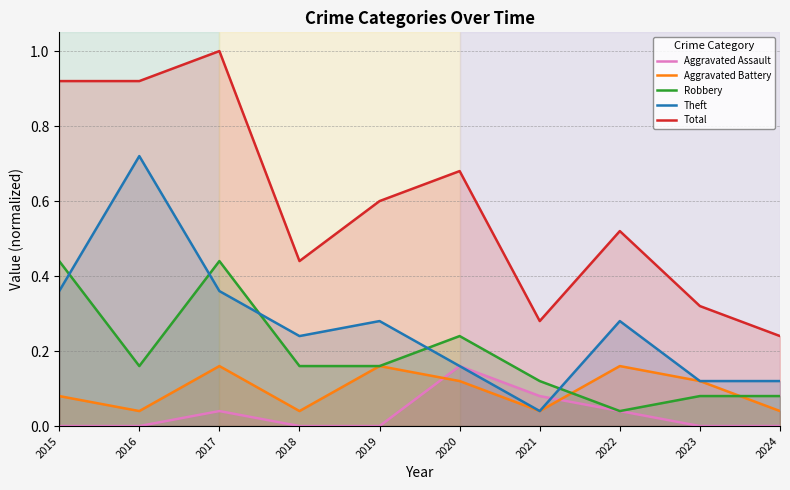

What are all the series names shown in the legend?

Aggravated Assault, Aggravated Battery, Robbery, Theft, Total